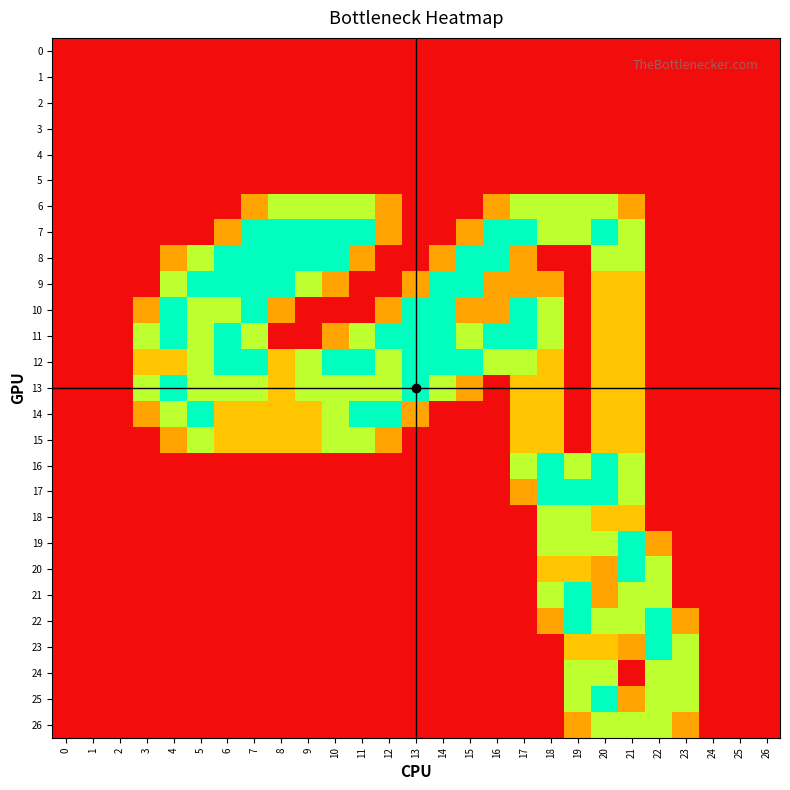

Reading left to right, transcribe all the data shown in this chart.

0: 0=0.0	1=0.0	2=0.0	3=0.0	4=0.0	5=0.0	6=0.0	7=0.0	8=0.0	9=0.0	10=0.0	11=0.0	12=0.0	13=0.0	14=0.0	15=0.0	16=0.0	17=0.0	18=0.0	19=0.0	20=0.0	21=0.0	22=0.0	23=0.0	24=0.0	25=0.0	26=0.0
1: 0=0.0	1=0.0	2=0.0	3=0.0	4=0.0	5=0.0	6=0.0	7=0.0	8=0.0	9=0.0	10=0.0	11=0.0	12=0.0	13=0.0	14=0.0	15=0.0	16=0.0	17=0.0	18=0.0	19=0.0	20=0.0	21=0.0	22=0.0	23=0.0	24=0.0	25=0.0	26=0.0
2: 0=0.0	1=0.0	2=0.0	3=0.0	4=0.0	5=0.0	6=0.0	7=0.0	8=0.0	9=0.0	10=0.0	11=0.0	12=0.0	13=0.0	14=0.0	15=0.0	16=0.0	17=0.0	18=0.0	19=0.0	20=0.0	21=0.0	22=0.0	23=0.0	24=0.0	25=0.0	26=0.0
3: 0=0.0	1=0.0	2=0.0	3=0.0	4=0.0	5=0.0	6=0.0	7=0.0	8=0.0	9=0.0	10=0.0	11=0.0	12=0.0	13=0.0	14=0.0	15=0.0	16=0.0	17=0.0	18=0.0	19=0.0	20=0.0	21=0.0	22=0.0	23=0.0	24=0.0	25=0.0	26=0.0
4: 0=0.0	1=0.0	2=0.0	3=0.0	4=0.0	5=0.0	6=0.0	7=0.0	8=0.0	9=0.0	10=0.0	11=0.0	12=0.0	13=0.0	14=0.0	15=0.0	16=0.0	17=0.0	18=0.0	19=0.0	20=0.0	21=0.0	22=0.0	23=0.0	24=0.0	25=0.0	26=0.0
5: 0=0.0	1=0.0	2=0.0	3=0.0	4=0.0	5=0.0	6=0.0	7=0.0	8=0.0	9=0.0	10=0.0	11=0.0	12=0.0	13=0.0	14=0.0	15=0.0	16=0.0	17=0.0	18=0.0	19=0.0	20=0.0	21=0.0	22=0.0	23=0.0	24=0.0	25=0.0	26=0.0
6: 0=0.0	1=0.0	2=0.0	3=0.0	4=0.0	5=0.0	6=0.0	7=0.8	8=1.5	9=1.5	10=1.5	11=1.5	12=0.8	13=0.0	14=0.0	15=0.0	16=0.8	17=1.5	18=1.5	19=1.5	20=1.5	21=0.8	22=0.0	23=0.0	24=0.0	25=0.0	26=0.0
7: 0=0.0	1=0.0	2=0.0	3=0.0	4=0.0	5=0.0	6=0.8	7=2.0	8=2.0	9=2.0	10=2.0	11=2.0	12=0.8	13=0.0	14=0.0	15=0.8	16=2.0	17=2.0	18=1.5	19=1.5	20=2.0	21=1.5	22=0.0	23=0.0	24=0.0	25=0.0	26=0.0
8: 0=0.0	1=0.0	2=0.0	3=0.0	4=0.8	5=1.5	6=2.0	7=2.0	8=2.0	9=2.0	10=2.0	11=0.8	12=0.0	13=0.0	14=0.8	15=2.0	16=2.0	17=0.8	18=0.0	19=0.0	20=1.5	21=1.5	22=0.0	23=0.0	24=0.0	25=0.0	26=0.0
9: 0=0.0	1=0.0	2=0.0	3=0.0	4=1.5	5=2.0	6=2.0	7=2.0	8=2.0	9=1.5	10=0.8	11=0.0	12=0.0	13=0.8	14=2.0	15=2.0	16=0.8	17=0.8	18=0.8	19=0.0	20=1.0	21=1.0	22=0.0	23=0.0	24=0.0	25=0.0	26=0.0
10: 0=0.0	1=0.0	2=0.0	3=0.8	4=2.0	5=1.5	6=1.5	7=2.0	8=0.8	9=0.0	10=0.0	11=0.0	12=0.8	13=2.0	14=2.0	15=0.8	16=0.8	17=2.0	18=1.5	19=0.0	20=1.0	21=1.0	22=0.0	23=0.0	24=0.0	25=0.0	26=0.0
11: 0=0.0	1=0.0	2=0.0	3=1.5	4=2.0	5=1.5	6=2.0	7=1.5	8=0.0	9=0.0	10=0.8	11=1.5	12=2.0	13=2.0	14=2.0	15=1.5	16=2.0	17=2.0	18=1.5	19=0.0	20=1.0	21=1.0	22=0.0	23=0.0	24=0.0	25=0.0	26=0.0
12: 0=0.0	1=0.0	2=0.0	3=1.0	4=1.0	5=1.5	6=2.0	7=2.0	8=1.0	9=1.5	10=2.0	11=2.0	12=1.5	13=2.0	14=2.0	15=2.0	16=1.5	17=1.5	18=1.0	19=0.0	20=1.0	21=1.0	22=0.0	23=0.0	24=0.0	25=0.0	26=0.0
13: 0=0.0	1=0.0	2=0.0	3=1.5	4=2.0	5=1.5	6=1.5	7=1.5	8=1.0	9=1.5	10=1.5	11=1.5	12=1.5	13=2.0	14=1.5	15=0.8	16=0.0	17=1.0	18=1.0	19=0.0	20=1.0	21=1.0	22=0.0	23=0.0	24=0.0	25=0.0	26=0.0
14: 0=0.0	1=0.0	2=0.0	3=0.8	4=1.5	5=2.0	6=1.0	7=1.0	8=1.0	9=1.0	10=1.5	11=2.0	12=2.0	13=0.8	14=0.0	15=0.0	16=0.0	17=1.0	18=1.0	19=0.0	20=1.0	21=1.0	22=0.0	23=0.0	24=0.0	25=0.0	26=0.0
15: 0=0.0	1=0.0	2=0.0	3=0.0	4=0.8	5=1.5	6=1.0	7=1.0	8=1.0	9=1.0	10=1.5	11=1.5	12=0.8	13=0.0	14=0.0	15=0.0	16=0.0	17=1.0	18=1.0	19=0.0	20=1.0	21=1.0	22=0.0	23=0.0	24=0.0	25=0.0	26=0.0
16: 0=0.0	1=0.0	2=0.0	3=0.0	4=0.0	5=0.0	6=0.0	7=0.0	8=0.0	9=0.0	10=0.0	11=0.0	12=0.0	13=0.0	14=0.0	15=0.0	16=0.0	17=1.5	18=2.0	19=1.5	20=2.0	21=1.5	22=0.0	23=0.0	24=0.0	25=0.0	26=0.0
17: 0=0.0	1=0.0	2=0.0	3=0.0	4=0.0	5=0.0	6=0.0	7=0.0	8=0.0	9=0.0	10=0.0	11=0.0	12=0.0	13=0.0	14=0.0	15=0.0	16=0.0	17=0.8	18=2.0	19=2.0	20=2.0	21=1.5	22=0.0	23=0.0	24=0.0	25=0.0	26=0.0
18: 0=0.0	1=0.0	2=0.0	3=0.0	4=0.0	5=0.0	6=0.0	7=0.0	8=0.0	9=0.0	10=0.0	11=0.0	12=0.0	13=0.0	14=0.0	15=0.0	16=0.0	17=0.0	18=1.5	19=1.5	20=1.0	21=1.0	22=0.0	23=0.0	24=0.0	25=0.0	26=0.0
19: 0=0.0	1=0.0	2=0.0	3=0.0	4=0.0	5=0.0	6=0.0	7=0.0	8=0.0	9=0.0	10=0.0	11=0.0	12=0.0	13=0.0	14=0.0	15=0.0	16=0.0	17=0.0	18=1.5	19=1.5	20=1.5	21=2.0	22=0.8	23=0.0	24=0.0	25=0.0	26=0.0
20: 0=0.0	1=0.0	2=0.0	3=0.0	4=0.0	5=0.0	6=0.0	7=0.0	8=0.0	9=0.0	10=0.0	11=0.0	12=0.0	13=0.0	14=0.0	15=0.0	16=0.0	17=0.0	18=1.0	19=1.0	20=0.8	21=2.0	22=1.5	23=0.0	24=0.0	25=0.0	26=0.0
21: 0=0.0	1=0.0	2=0.0	3=0.0	4=0.0	5=0.0	6=0.0	7=0.0	8=0.0	9=0.0	10=0.0	11=0.0	12=0.0	13=0.0	14=0.0	15=0.0	16=0.0	17=0.0	18=1.5	19=2.0	20=0.8	21=1.5	22=1.5	23=0.0	24=0.0	25=0.0	26=0.0
22: 0=0.0	1=0.0	2=0.0	3=0.0	4=0.0	5=0.0	6=0.0	7=0.0	8=0.0	9=0.0	10=0.0	11=0.0	12=0.0	13=0.0	14=0.0	15=0.0	16=0.0	17=0.0	18=0.8	19=2.0	20=1.5	21=1.5	22=2.0	23=0.8	24=0.0	25=0.0	26=0.0
23: 0=0.0	1=0.0	2=0.0	3=0.0	4=0.0	5=0.0	6=0.0	7=0.0	8=0.0	9=0.0	10=0.0	11=0.0	12=0.0	13=0.0	14=0.0	15=0.0	16=0.0	17=0.0	18=0.0	19=1.0	20=1.0	21=0.8	22=2.0	23=1.5	24=0.0	25=0.0	26=0.0
24: 0=0.0	1=0.0	2=0.0	3=0.0	4=0.0	5=0.0	6=0.0	7=0.0	8=0.0	9=0.0	10=0.0	11=0.0	12=0.0	13=0.0	14=0.0	15=0.0	16=0.0	17=0.0	18=0.0	19=1.5	20=1.5	21=0.0	22=1.5	23=1.5	24=0.0	25=0.0	26=0.0
25: 0=0.0	1=0.0	2=0.0	3=0.0	4=0.0	5=0.0	6=0.0	7=0.0	8=0.0	9=0.0	10=0.0	11=0.0	12=0.0	13=0.0	14=0.0	15=0.0	16=0.0	17=0.0	18=0.0	19=1.5	20=2.0	21=0.8	22=1.5	23=1.5	24=0.0	25=0.0	26=0.0
26: 0=0.0	1=0.0	2=0.0	3=0.0	4=0.0	5=0.0	6=0.0	7=0.0	8=0.0	9=0.0	10=0.0	11=0.0	12=0.0	13=0.0	14=0.0	15=0.0	16=0.0	17=0.0	18=0.0	19=0.8	20=1.5	21=1.5	22=1.5	23=0.8	24=0.0	25=0.0	26=0.0